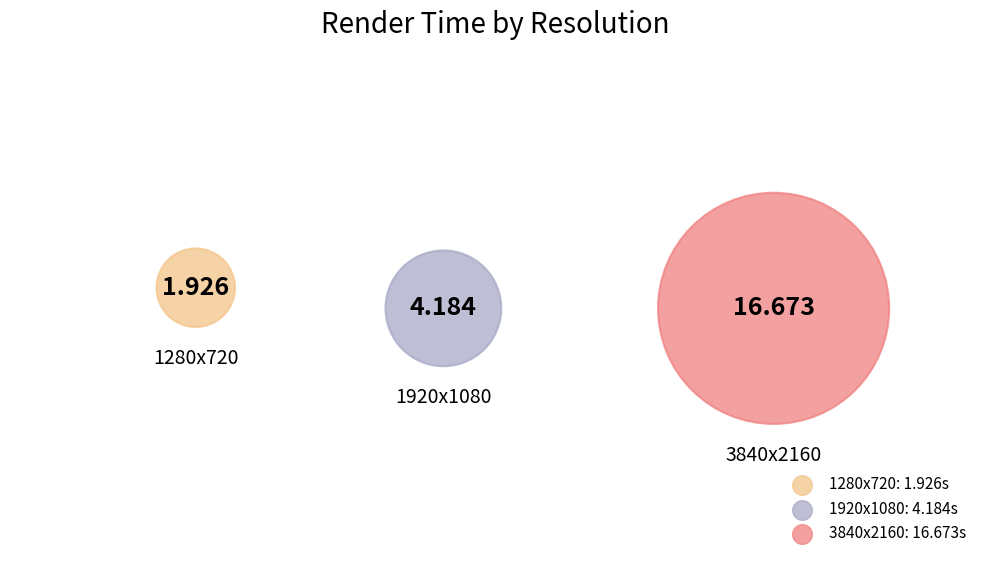

How many slices are in this pie chart?

3